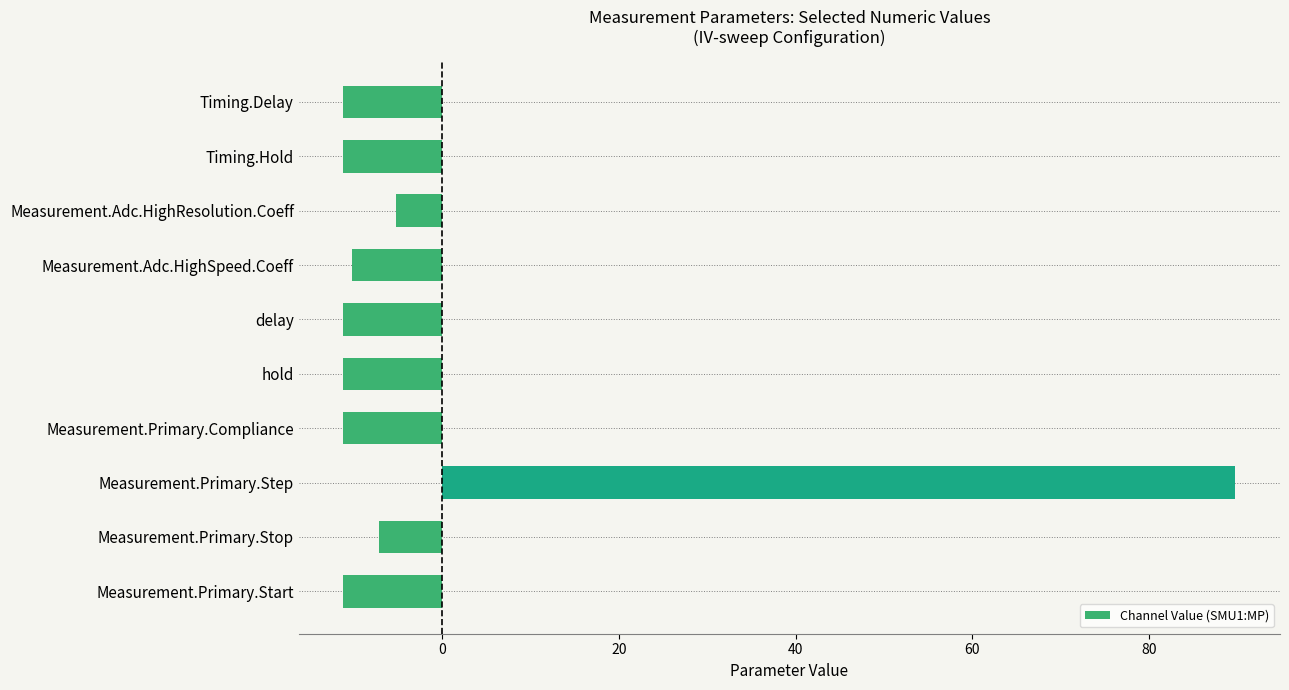

Is it true that the value at hold is -11.2?

True